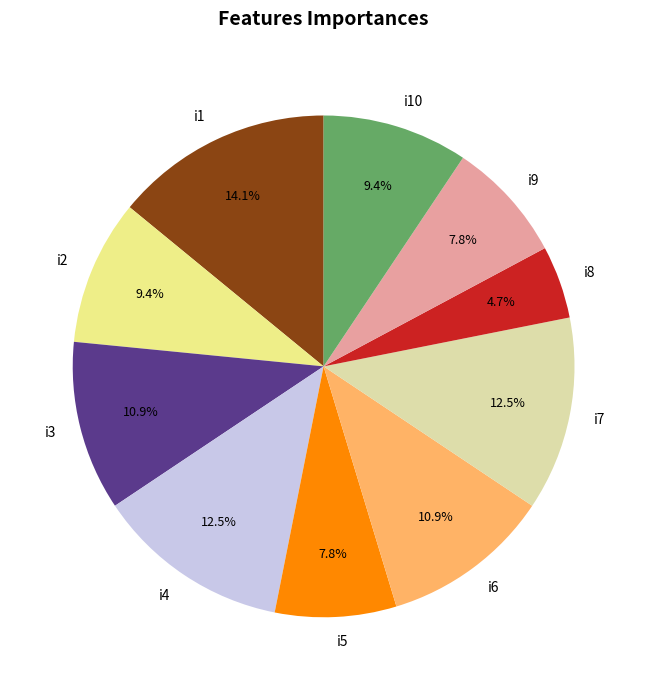

What is the smallest slice in the pie chart?

i8